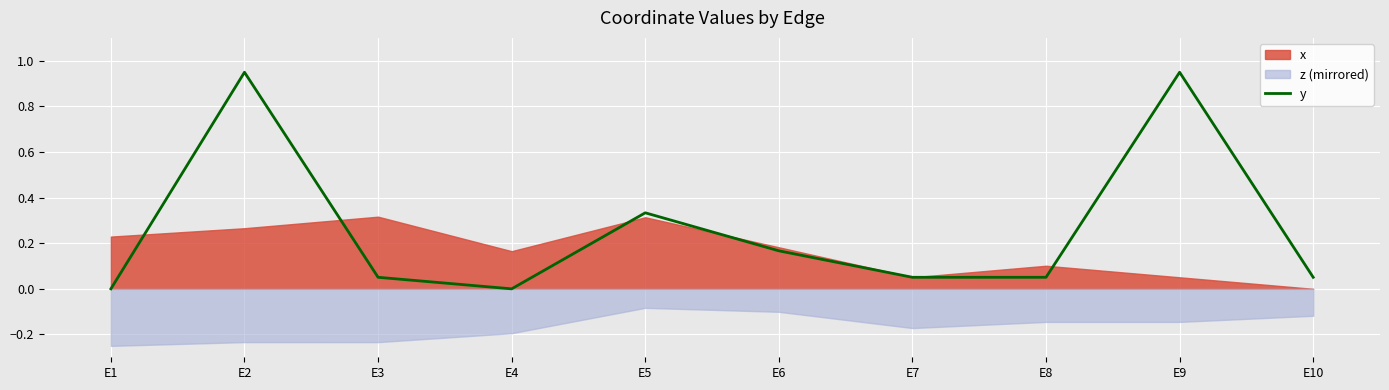

Is it true that the value at E7 is 0.1?

True